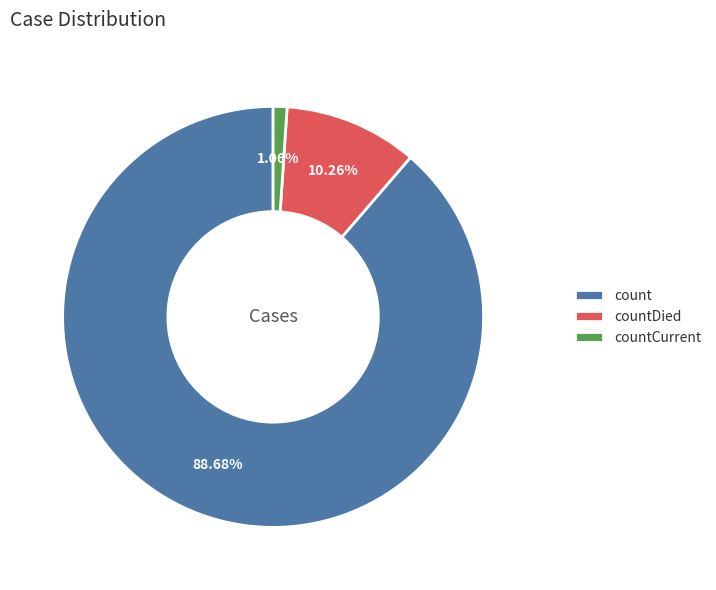

Does any single category account for the majority?

Yes